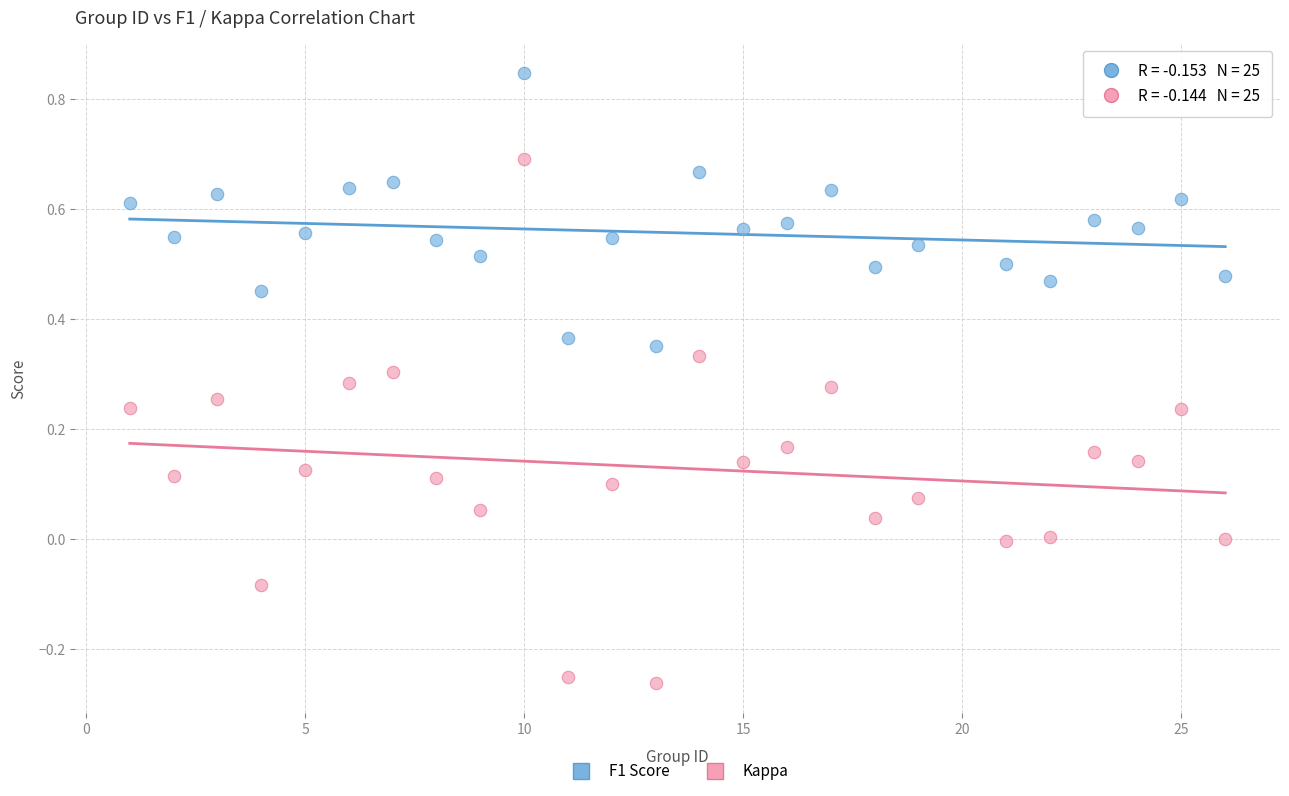

What are all the series names shown in the legend?

F1 Score, Kappa